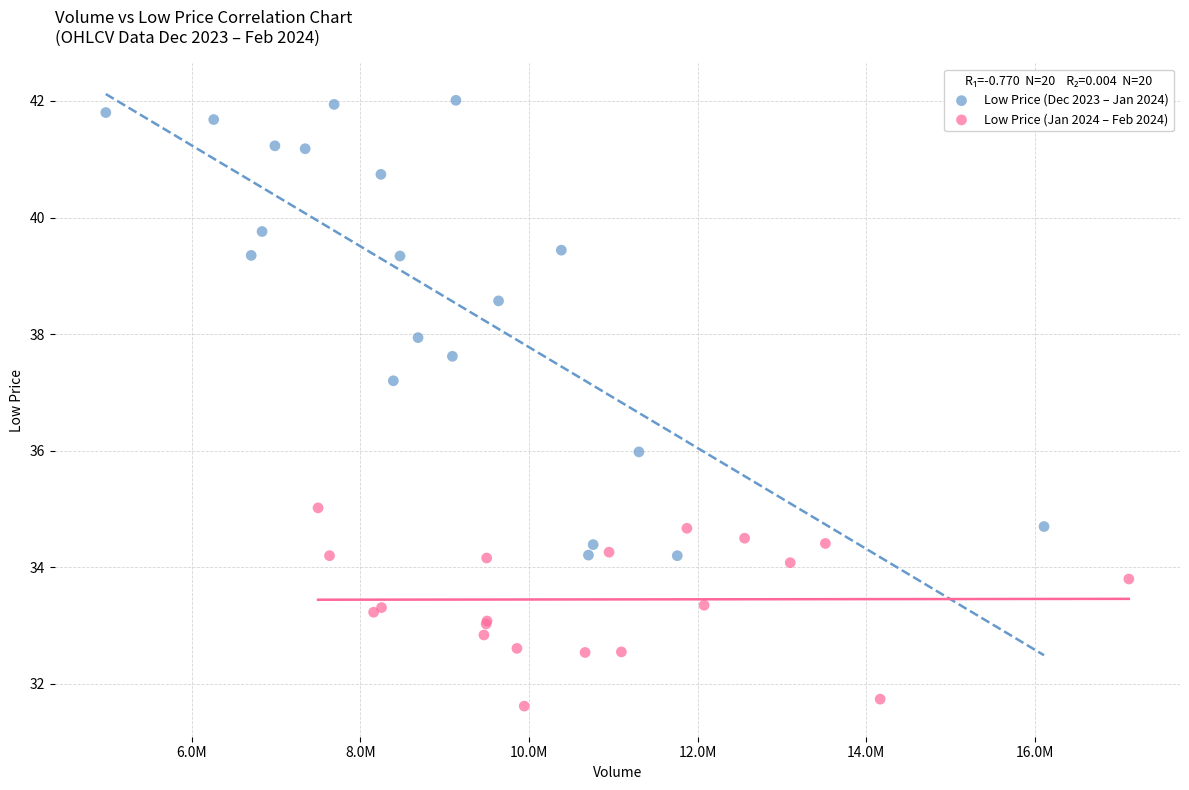

Which series contains the lowest Y value?

Low Price (Jan 2024 – Feb 2024)